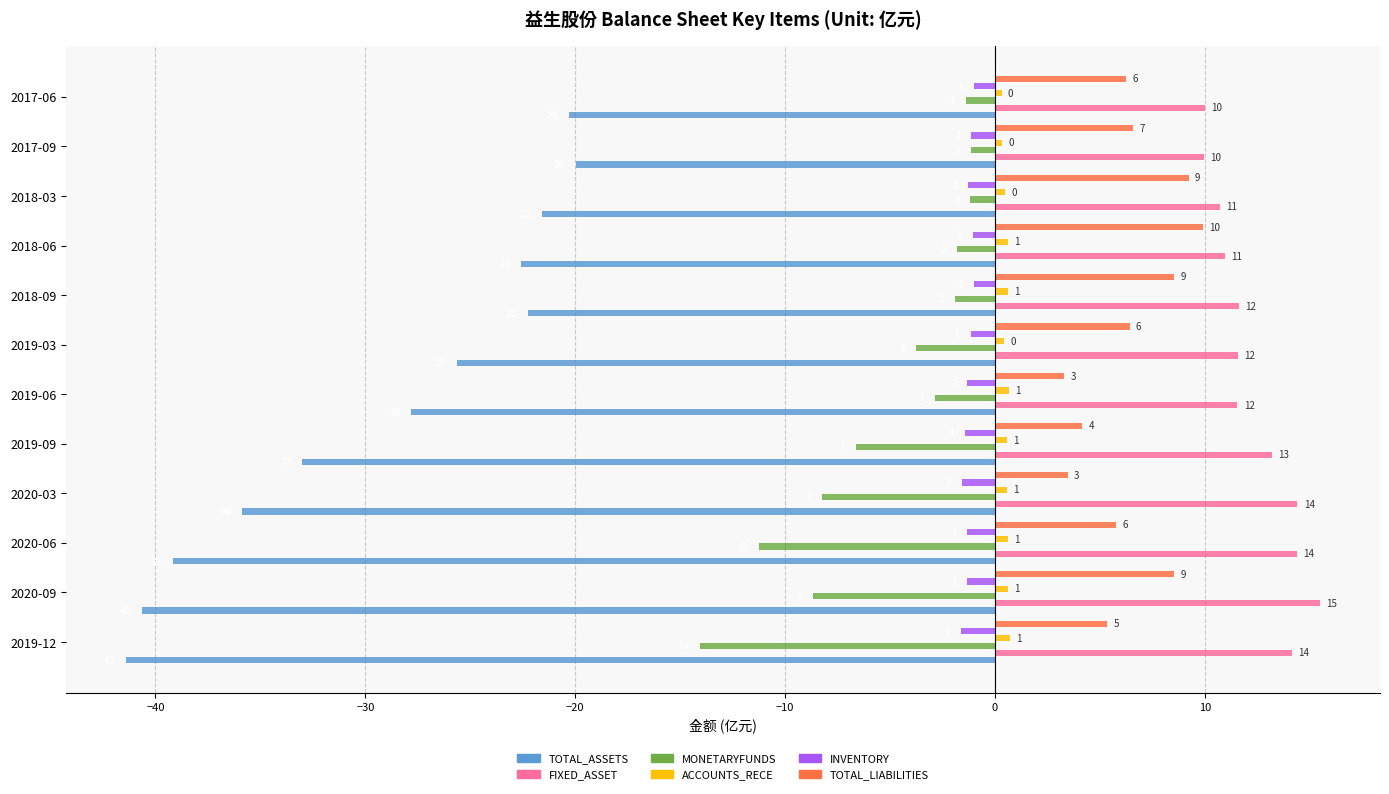

How many data points in TOTAL_ASSETS are above -25?

5